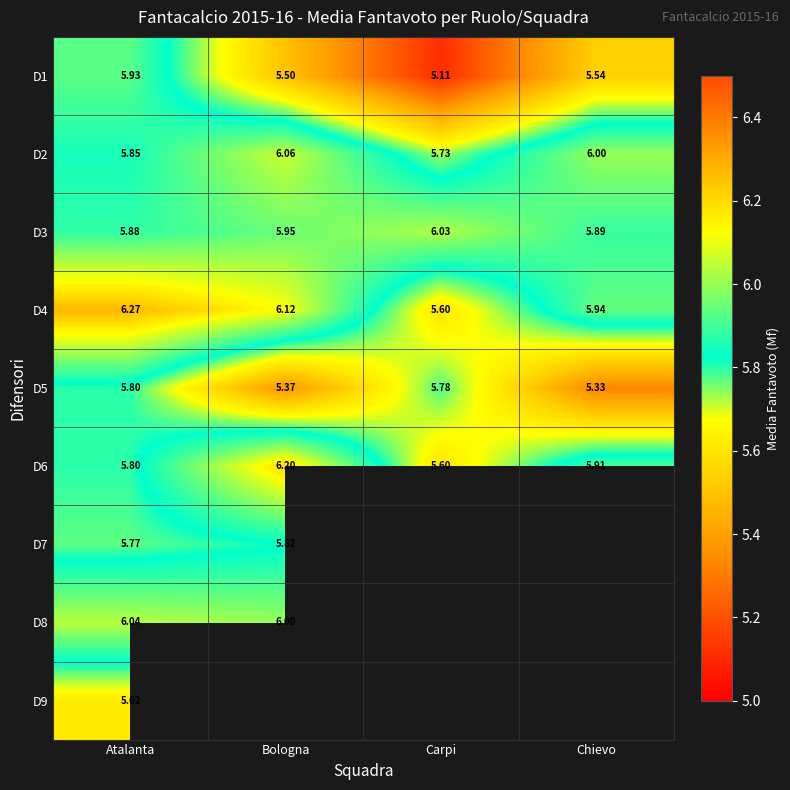

At which label does D2 first exceed 6?

Bologna